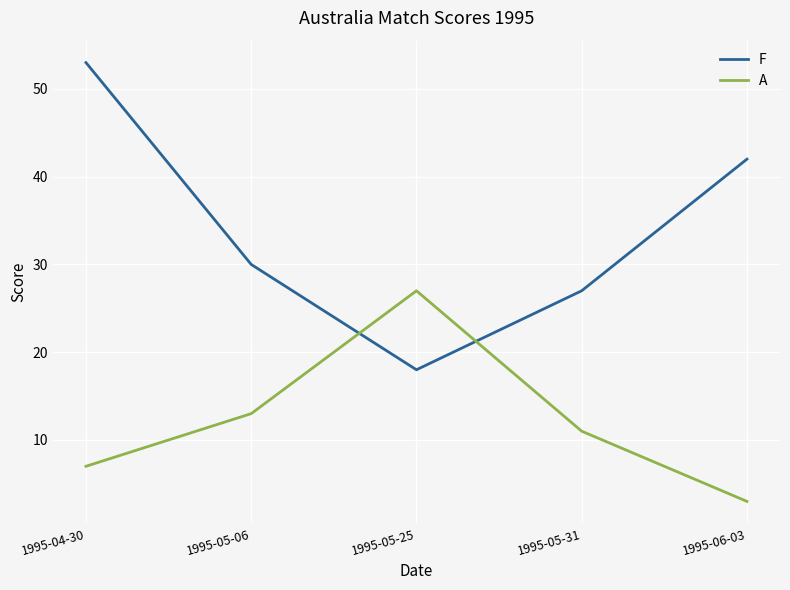

What is the sum of all F values?

170